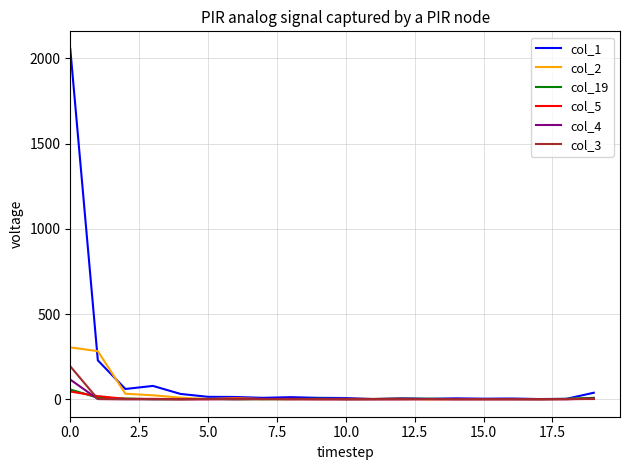

How many lines are shown in the chart?

6